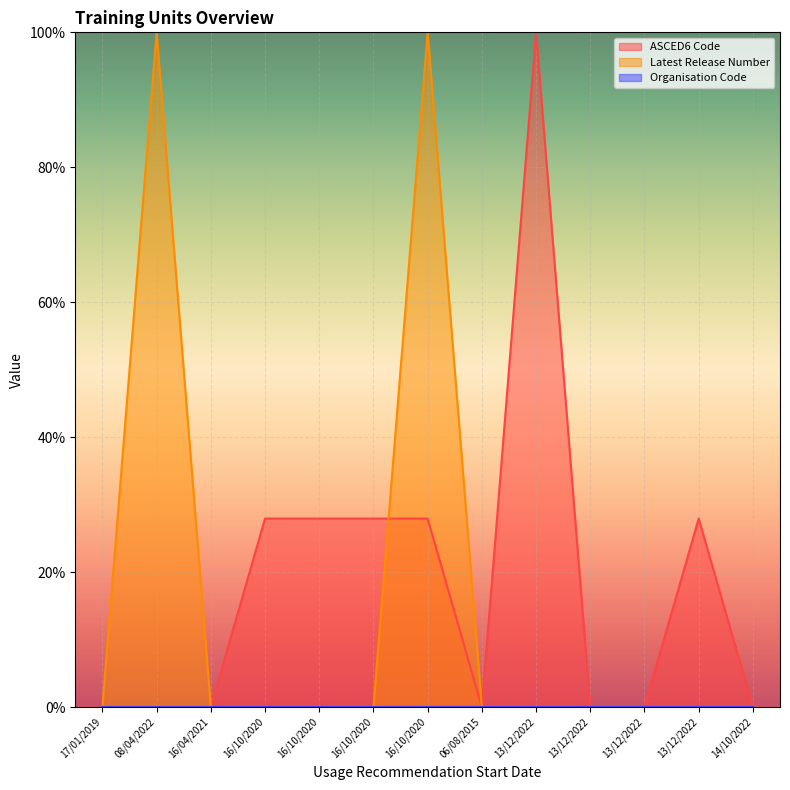

How many interior local peaks does the ASCED6 Code series have?

2